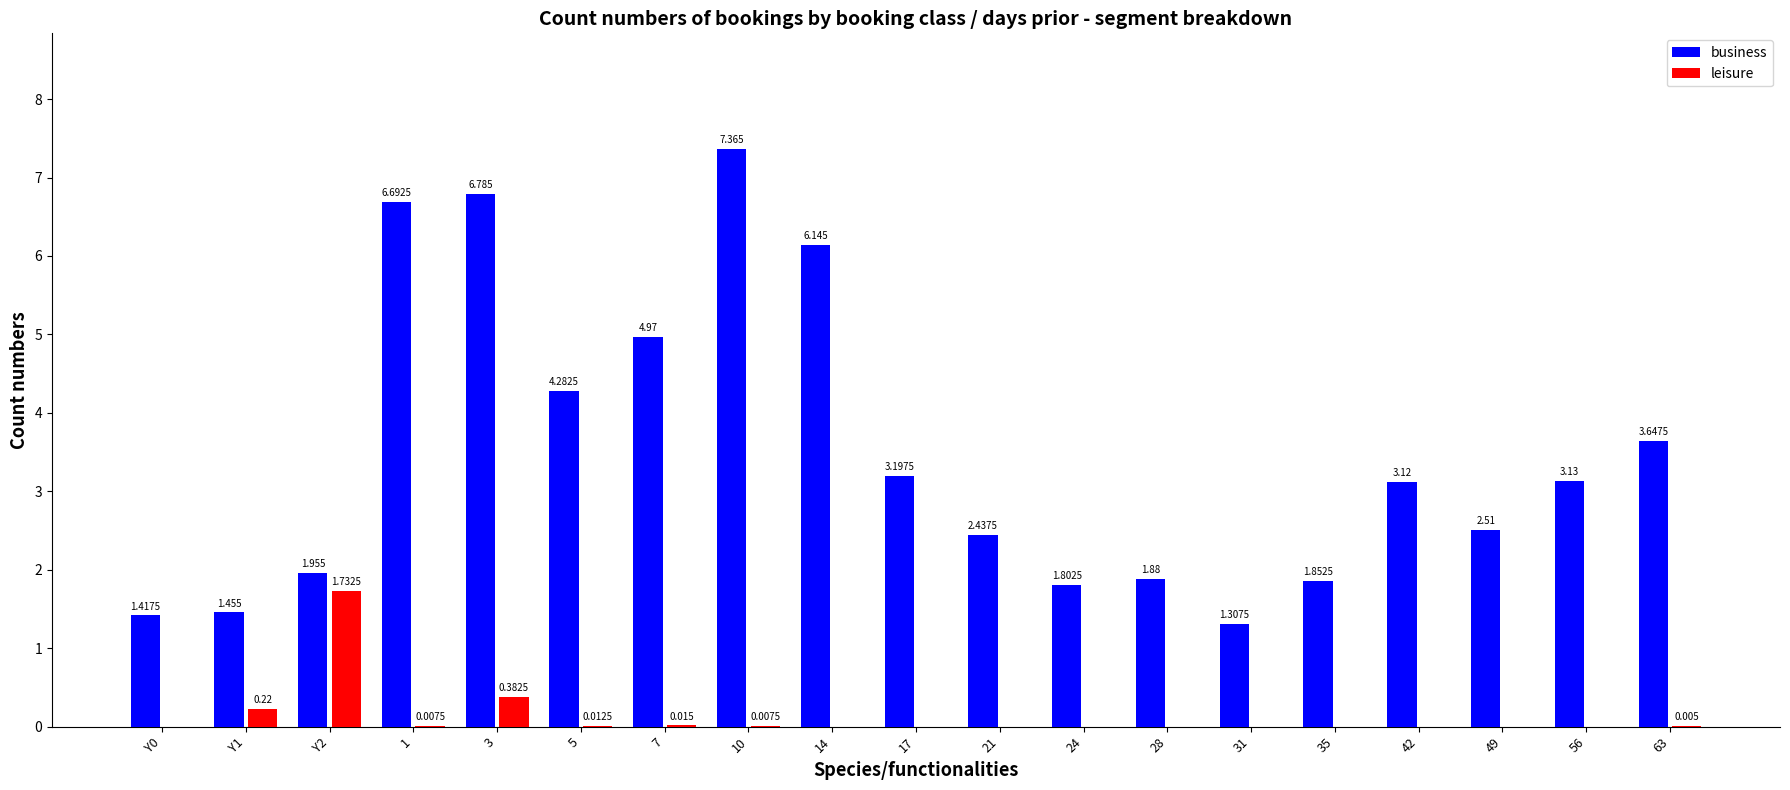

What is the greatest value displayed?

7.4